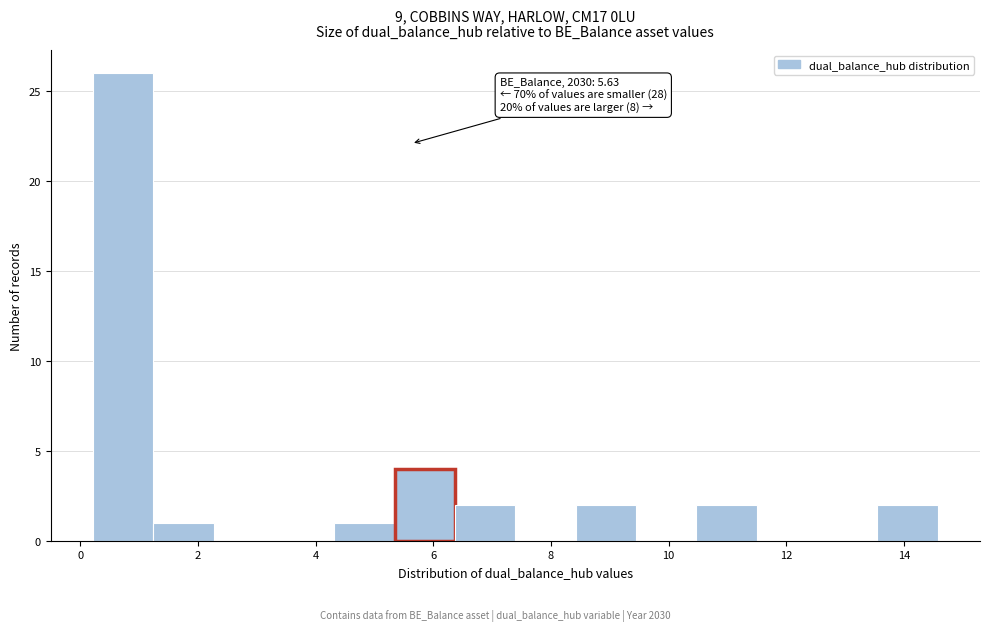

Over which range of the x-axis is the bar tallest?

0.2 to 1.2